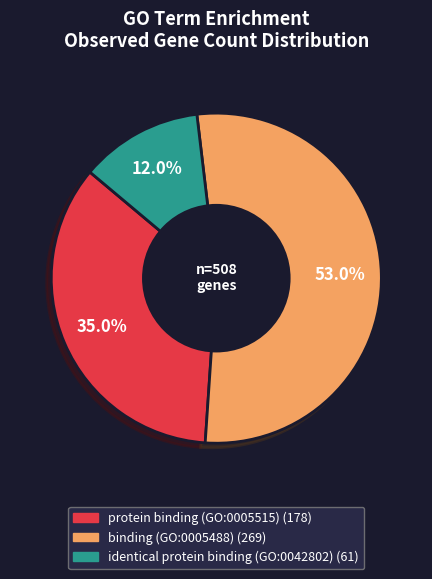

Approximately how many times larger is the value at identical protein binding (GO:0042802) compared to protein binding (GO:0005515)?

0.3